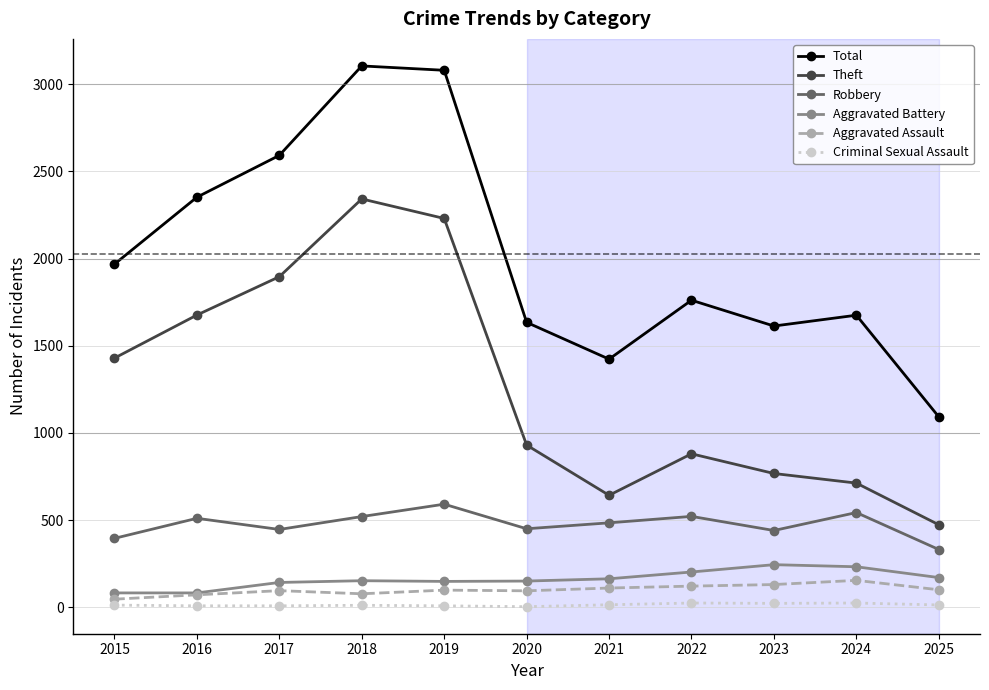

What is the sum of all Robbery values?

5231